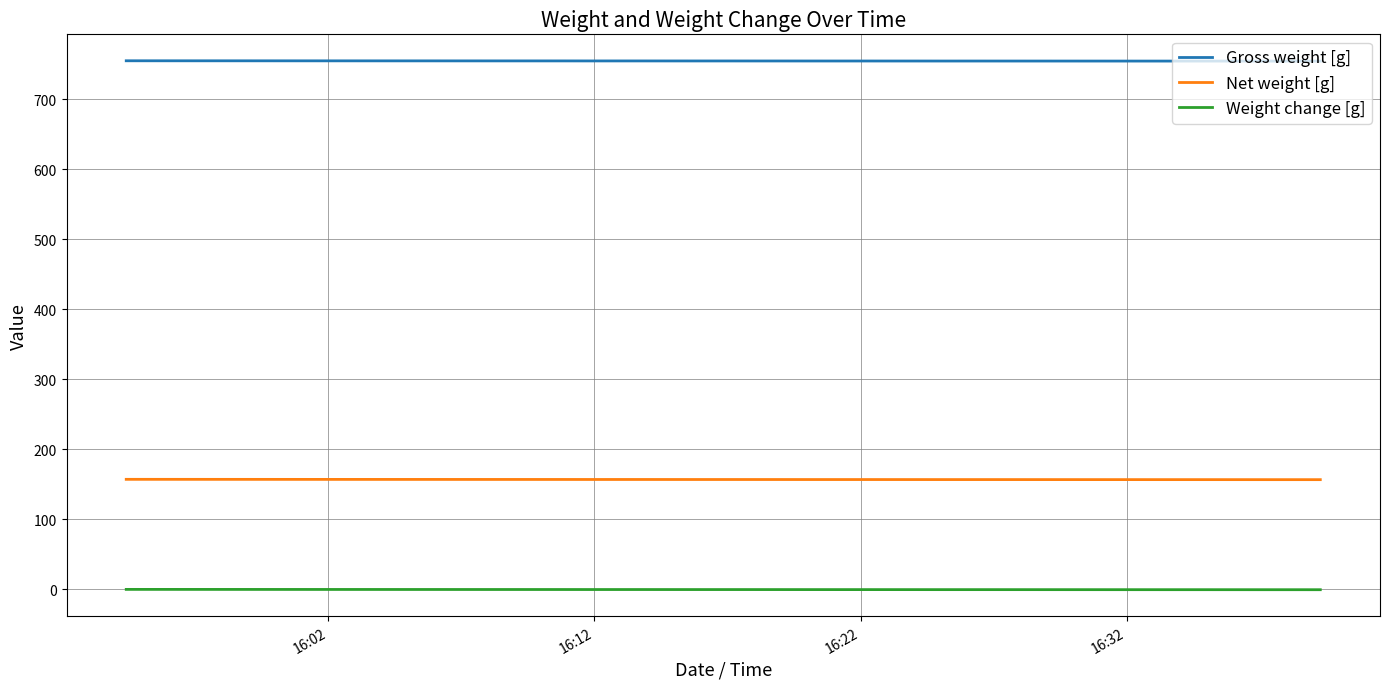

True or false: Gross weight [g] has more than 1 interior local peaks.

True